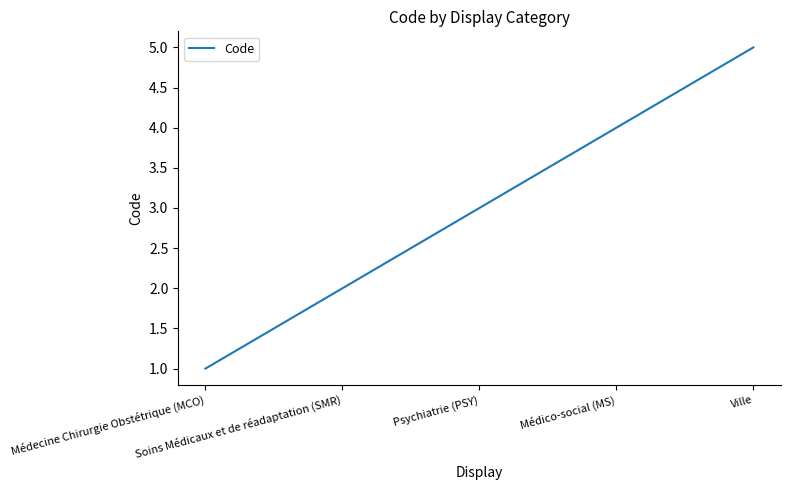

What is the greatest value displayed?

5